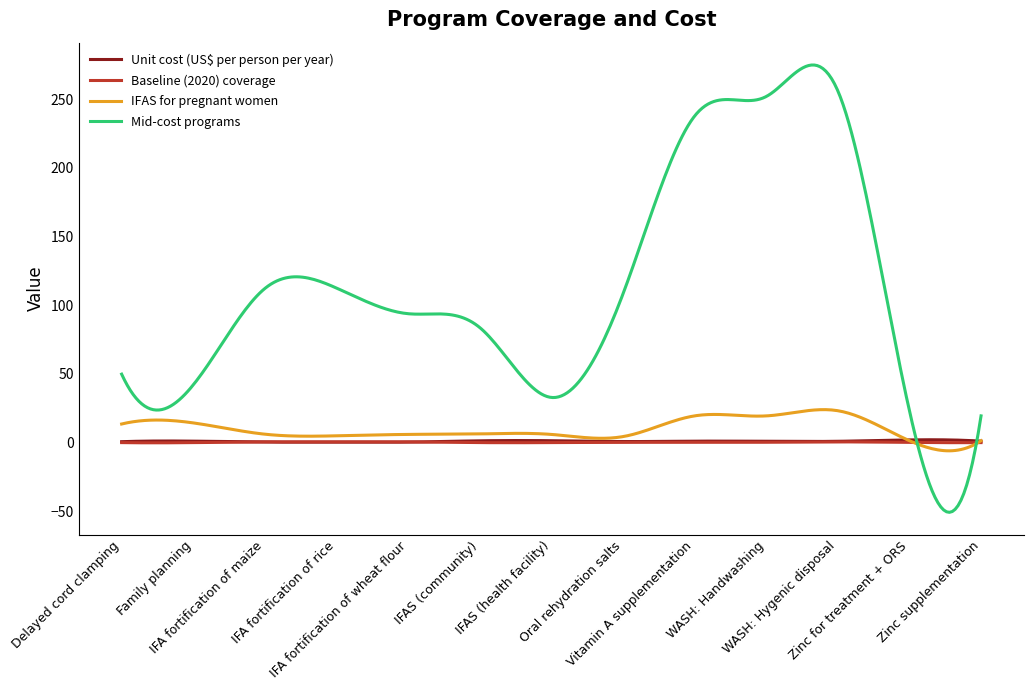

Is this an area chart (filled region under the line)?

No